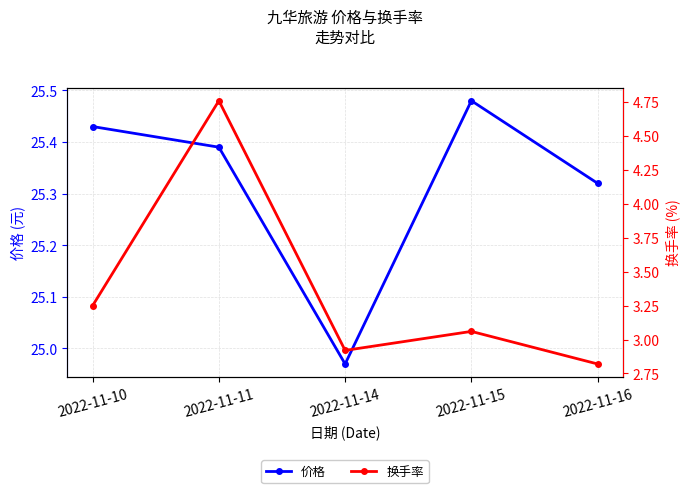

What is the difference between the highest and lowest values at 2022-11-11?

20.6